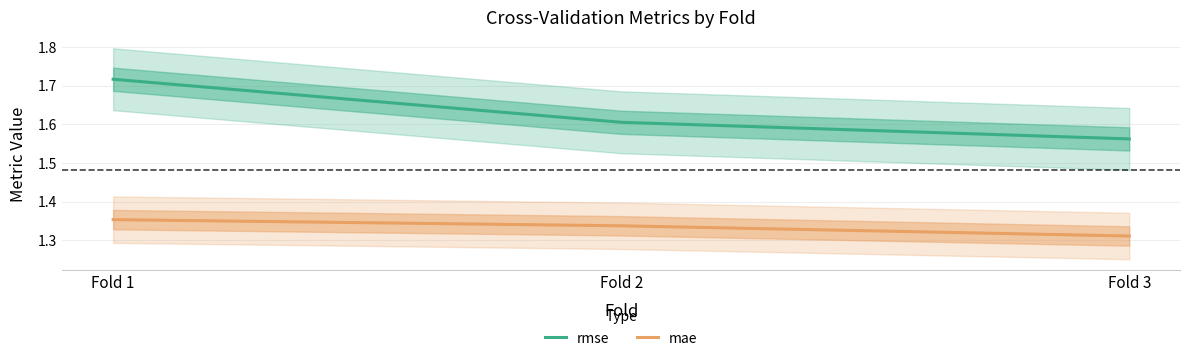

What is the sum of the mae values at Fold 2 and Fold 3?

2.6